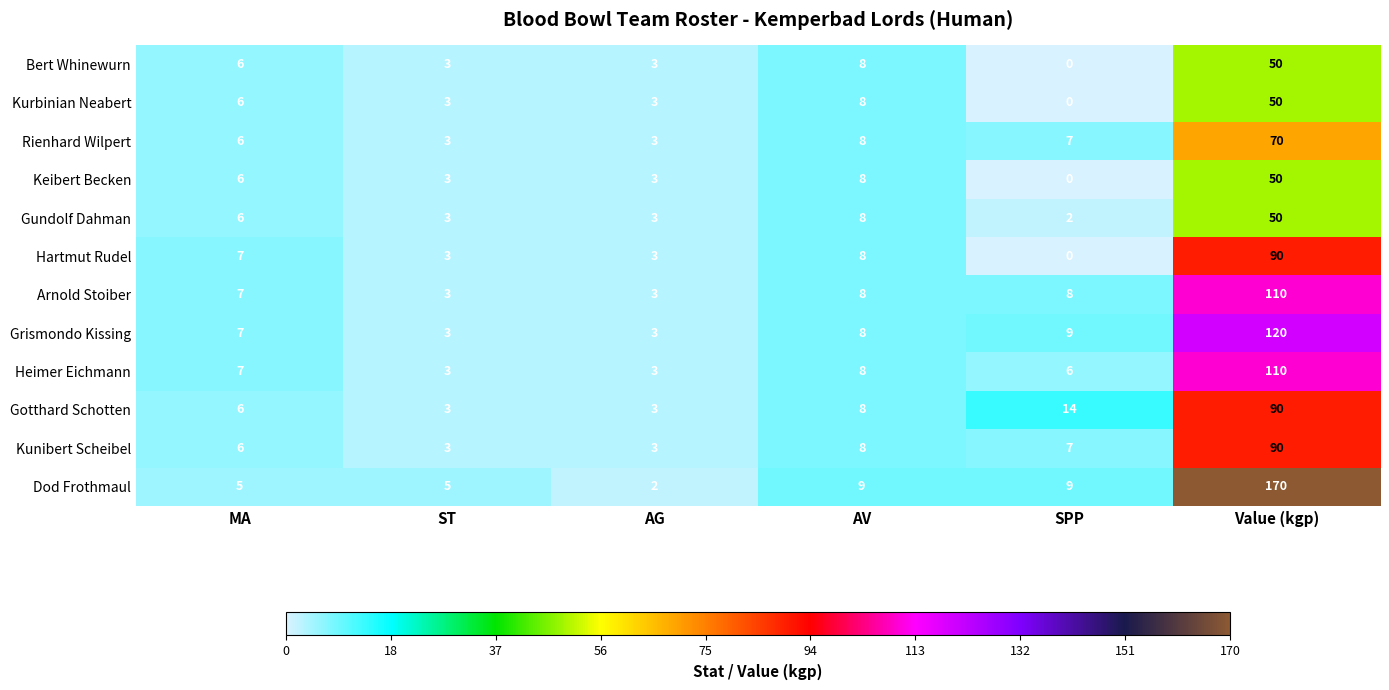

What is the sum of the Heimer Eichmann values at MA and ST?

10